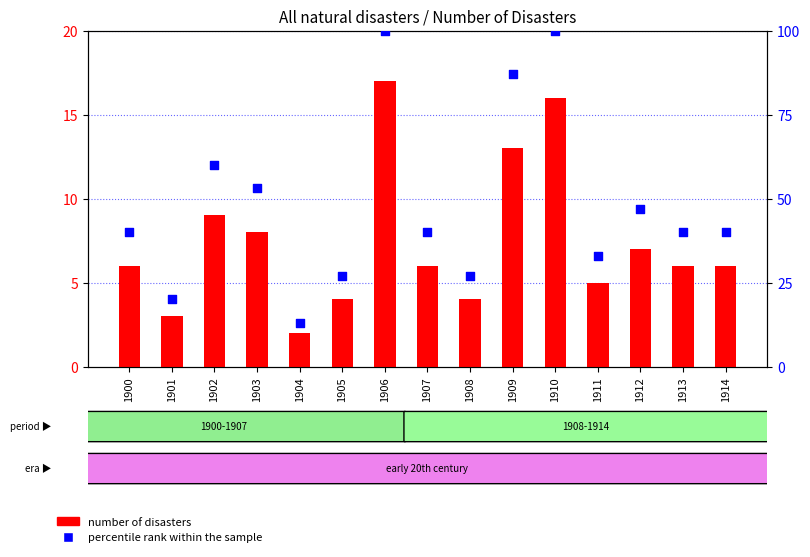

Is the value of percentile rank within the sample at 1907 greater than the value of number of disasters at 1912?

Yes